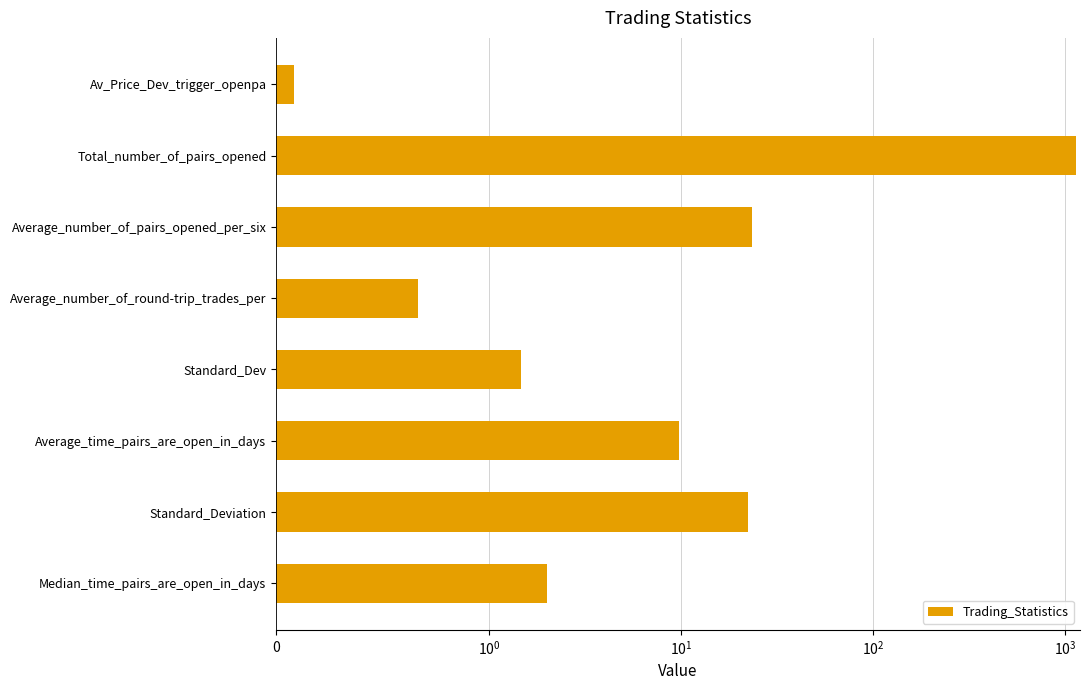

What is the smallest value displayed?

0.1